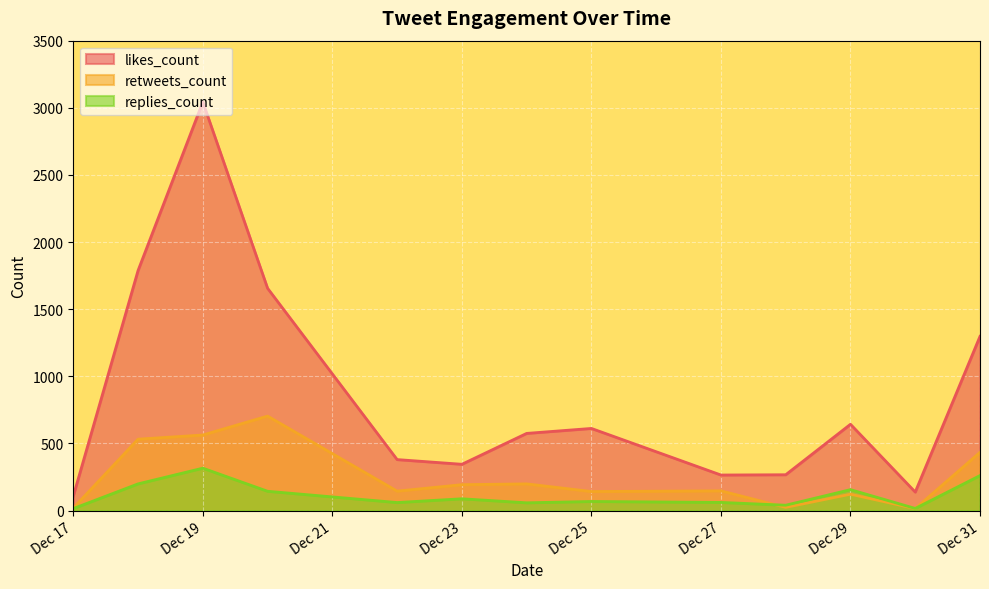

What is the average value of the likes_count series?

855